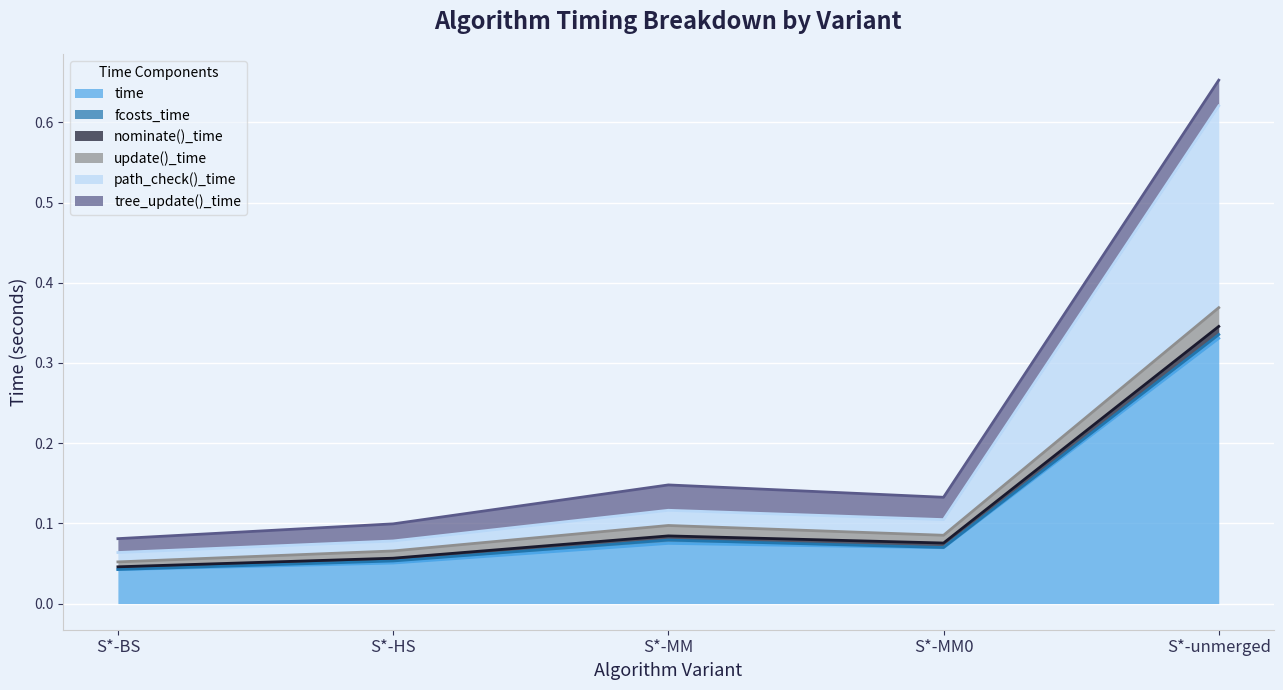

How many lines are shown in the chart?

6